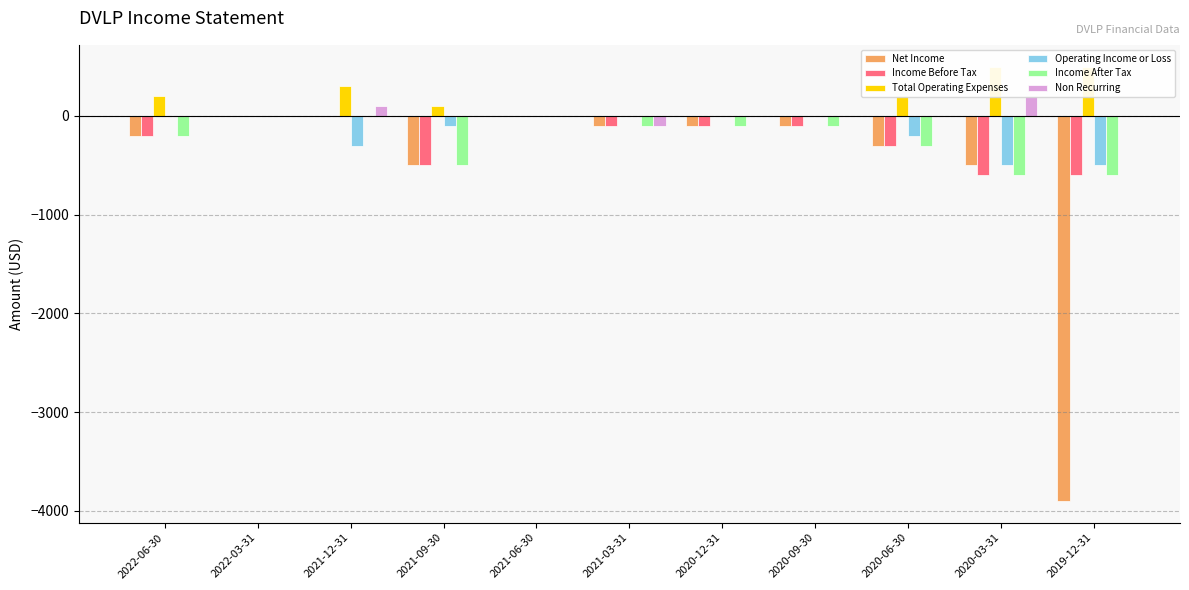

At which label does Operating Income or Loss reach its minimum?

2020-03-31